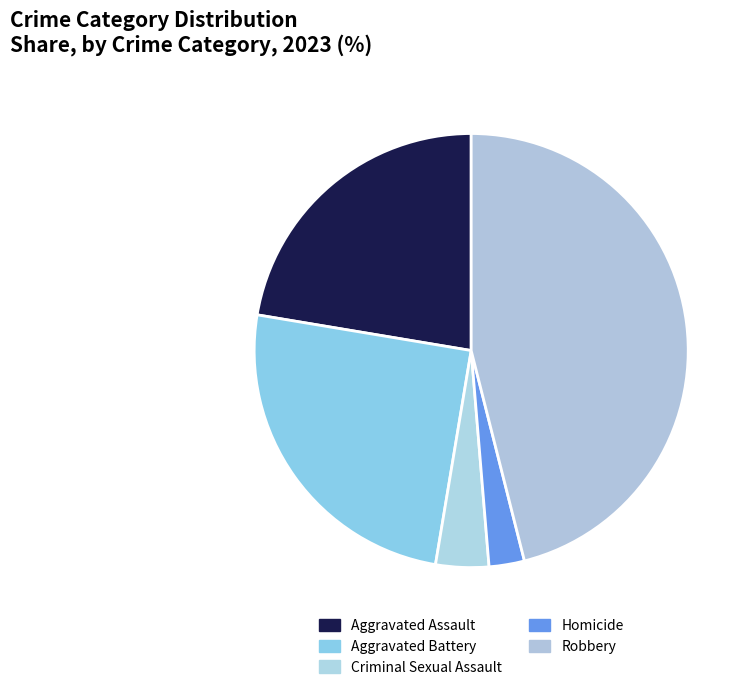

Is it true that Robbery is 46% of the pie?

True